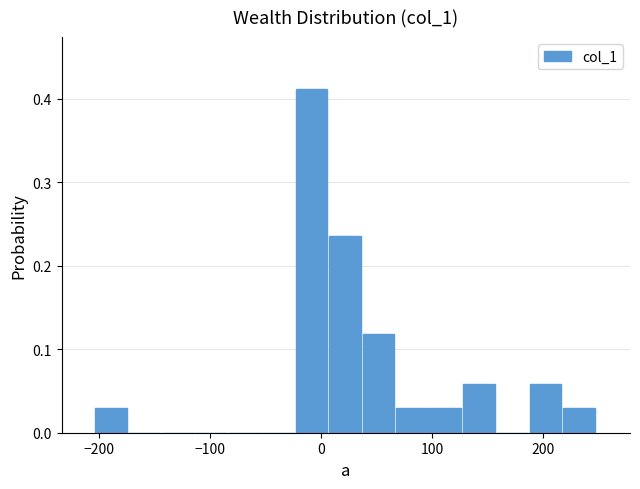

Read against the x-axis, roughly where is the centre of the tallest bar?

-10